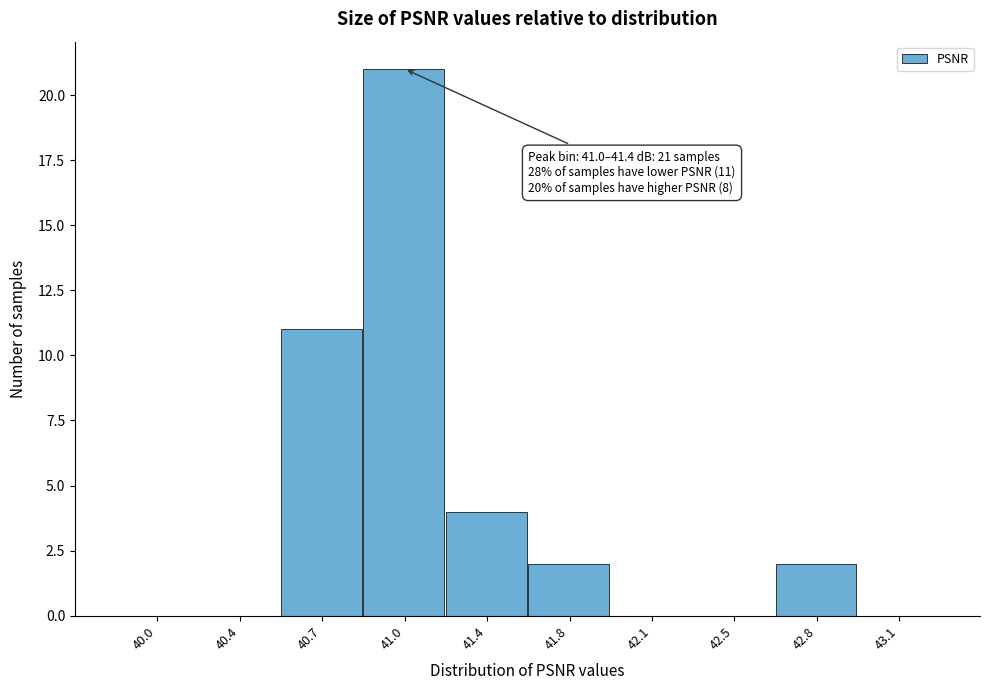

Reading left to right, what are all the values shown in this chart?

40.0=0	40.4=0	40.7=11	41.0=21	41.4=4	41.8=2	42.1=0	42.5=0	42.8=2	43.1=0